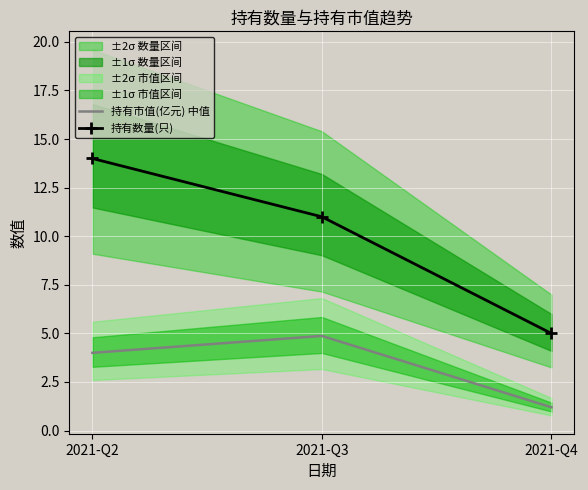

What is the value of the 持有数量(只) point at the 1st from the left?

14.0